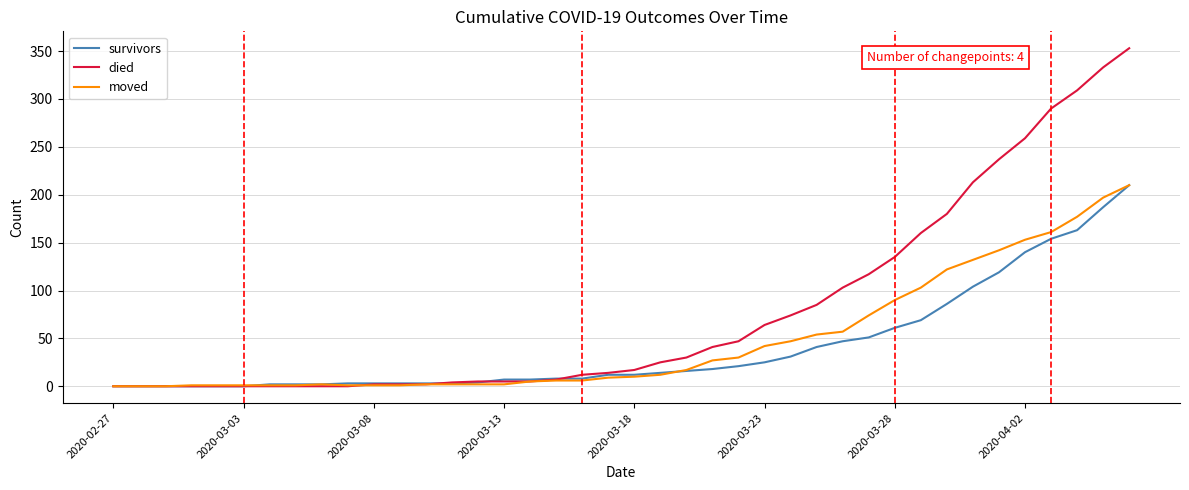

At how many categories does at least one series exceed 60?

15